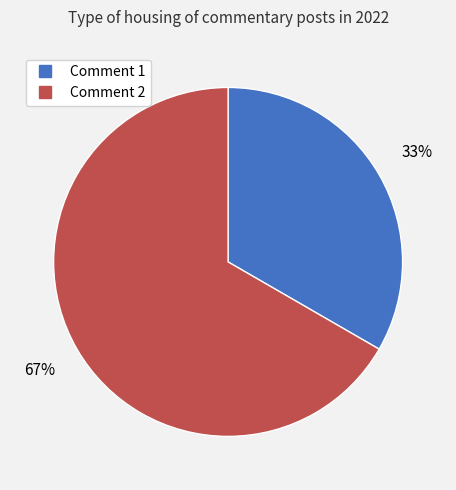

How many slices are in this pie chart?

2